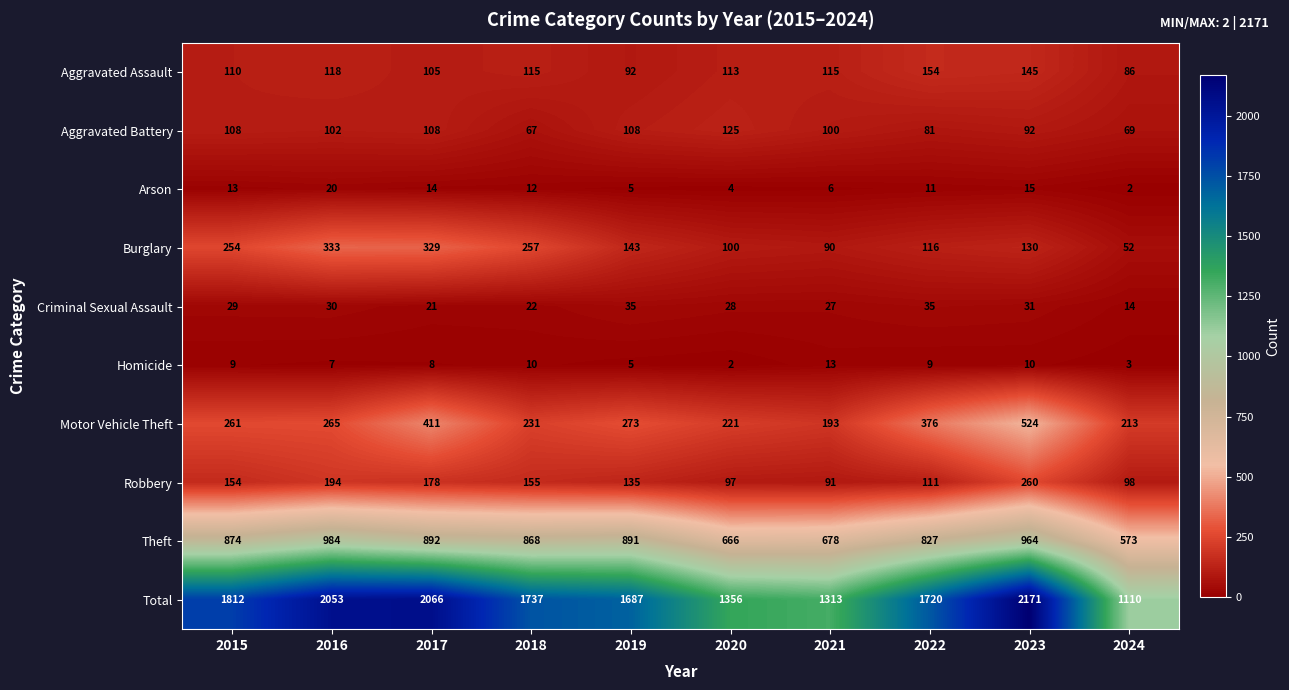

Between 2017 and 2018, which series saw the biggest shift?

Total